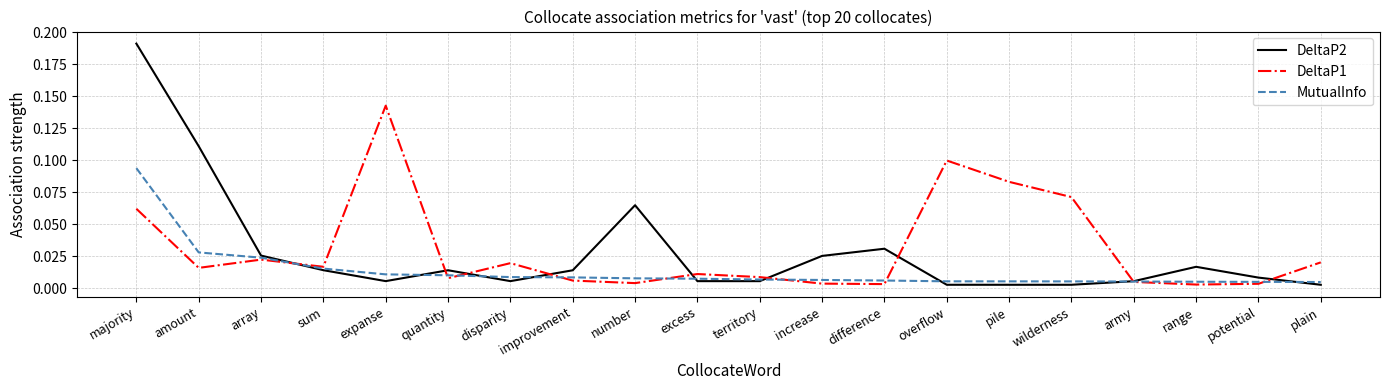

At which category is the sum across all series the highest?

majority